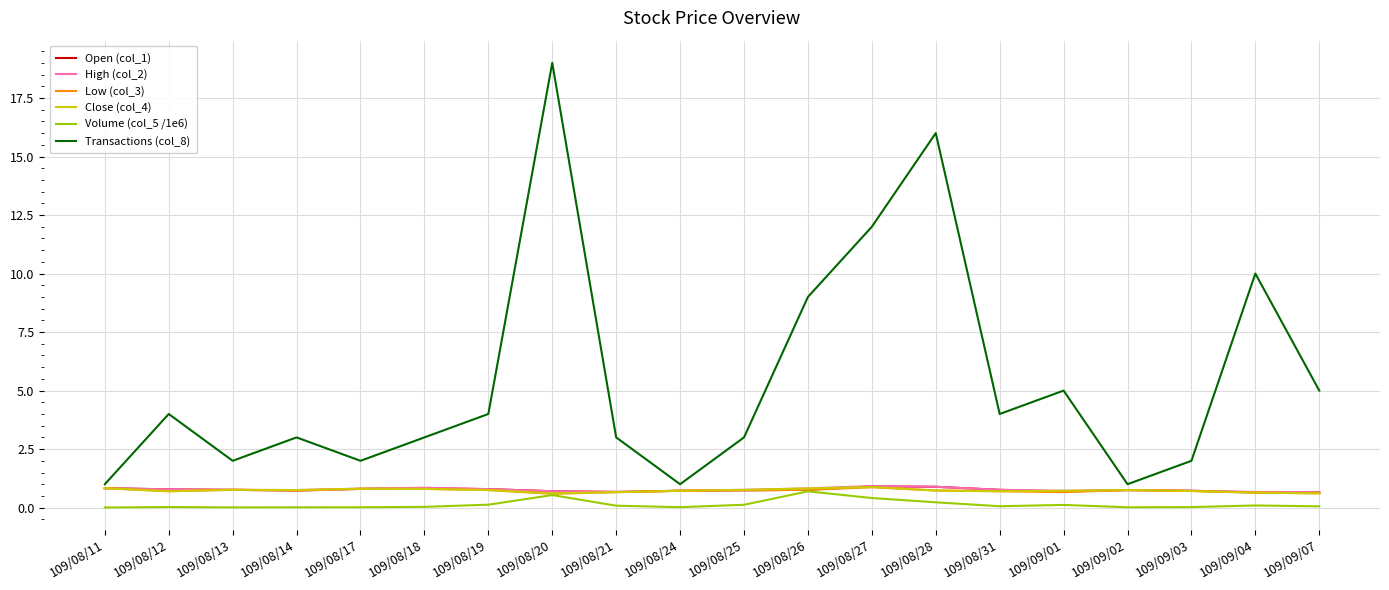

Which series has the largest total across all categories?

Transactions (col_8)